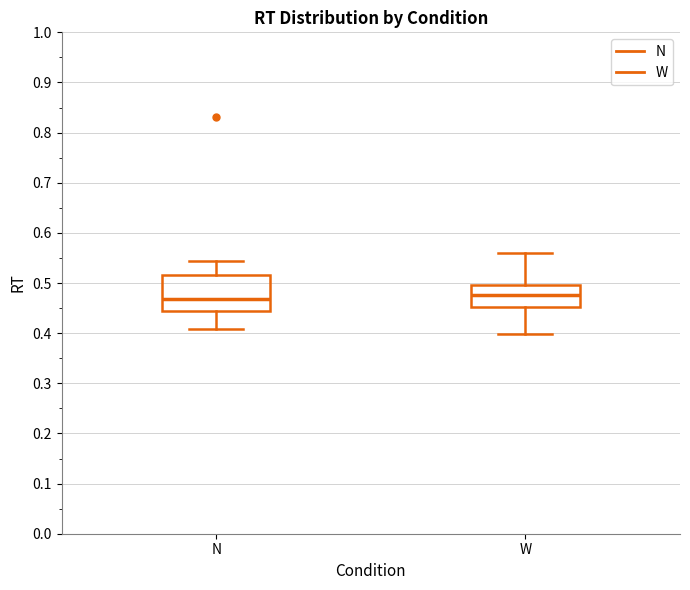

Comparing the boxes themselves (not the whiskers), which one is the tallest?

N